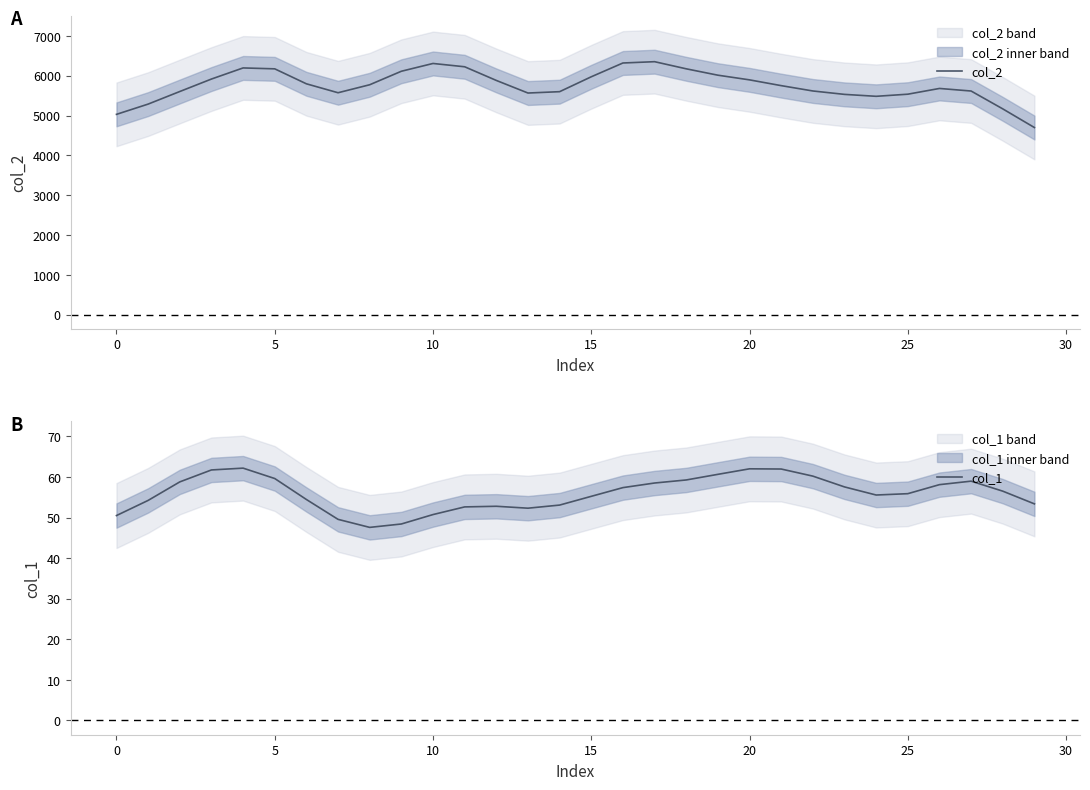

The col_1 series shows 82.7 at 10. True or false?

False